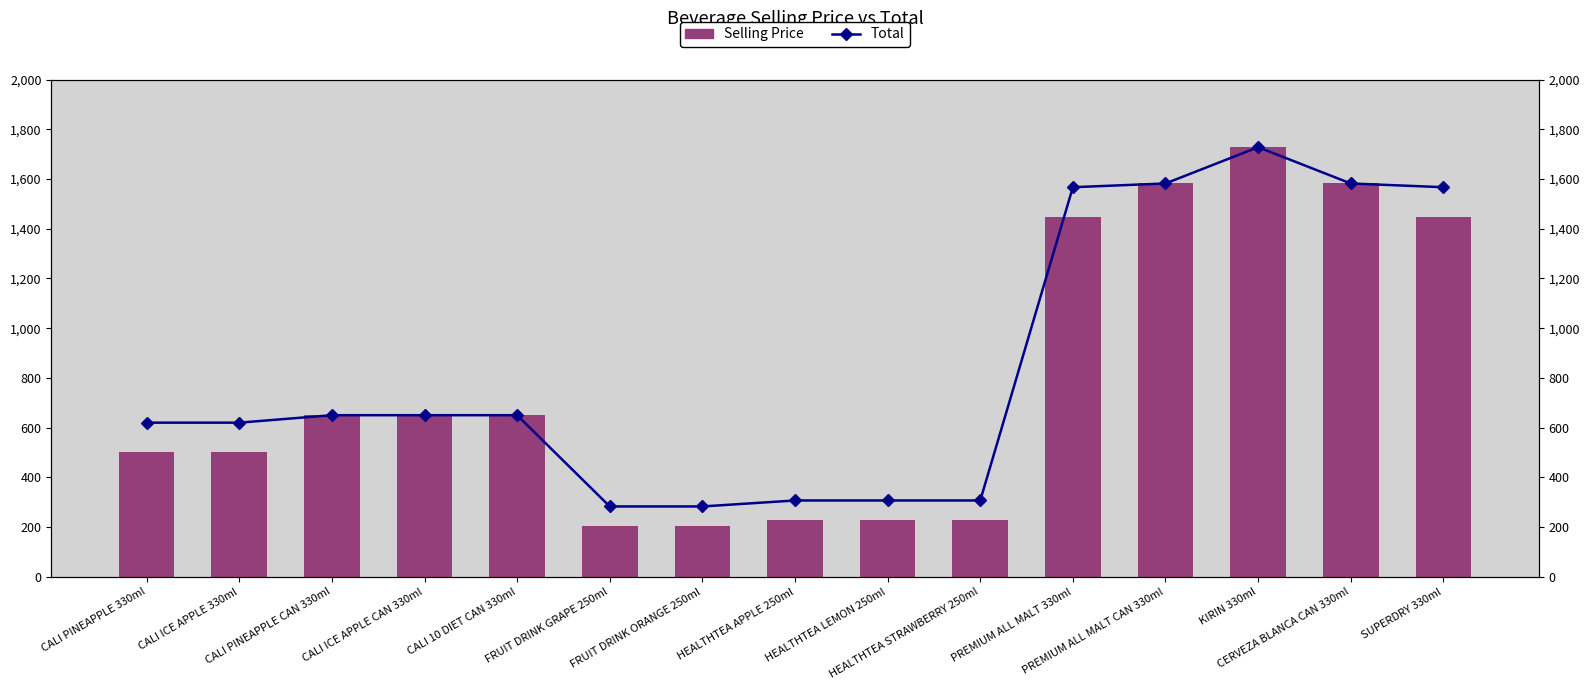

Reading left to right, extract all data points from this chart.

Selling Price: 500	500	650	650	650	205	205	229	229	229	1447	1582	1728	1582	1447
Total: 620	620	650	650	650	283	283	307	307	307	1567	1582	1728	1582	1567